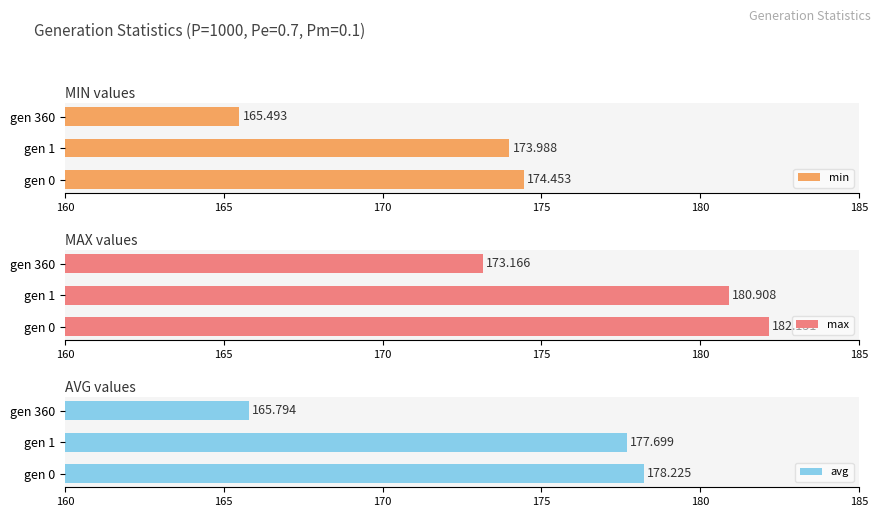

What is the value of the avg bar at the 1st from the left?

178.2